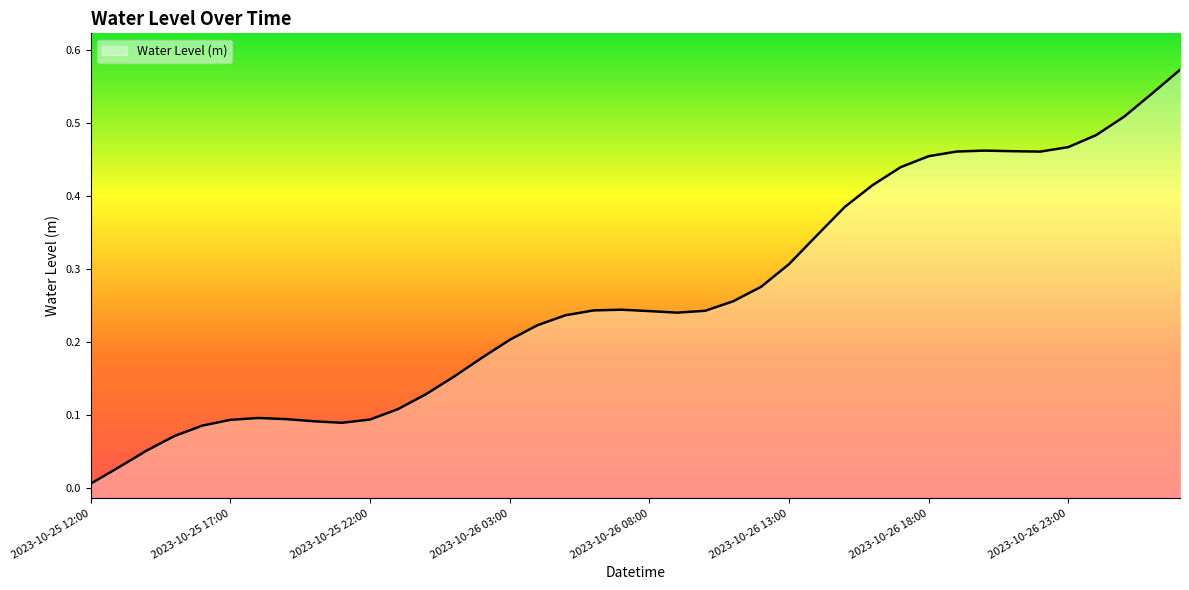

List the labels in order of value, largest first.

2023-10-27 03:00, 2023-10-27 02:00, 2023-10-27 01:00, 2023-10-27 00:00, 2023-10-26 23:00, 2023-10-26 20:00, 2023-10-26 21:00, 2023-10-26 19:00, 2023-10-26 22:00, 2023-10-26 18:00, 2023-10-26 17:00, 2023-10-26 16:00, 2023-10-26 15:00, 2023-10-26 14:00, 2023-10-26 13:00, 2023-10-26 12:00, 2023-10-26 11:00, 2023-10-26 07:00, 2023-10-26 06:00, 2023-10-26 10:00, 2023-10-26 08:00, 2023-10-26 09:00, 2023-10-26 05:00, 2023-10-26 04:00, 2023-10-26 03:00, 2023-10-26 02:00, 2023-10-26 01:00, 2023-10-26 00:00, 2023-10-25 23:00, 2023-10-25 18:00, 2023-10-25 19:00, 2023-10-25 22:00, 2023-10-25 17:00, 2023-10-25 20:00, 2023-10-25 21:00, 2023-10-25 16:00, 2023-10-25 15:00, 2023-10-25 14:00, 2023-10-25 13:00, 2023-10-25 12:00